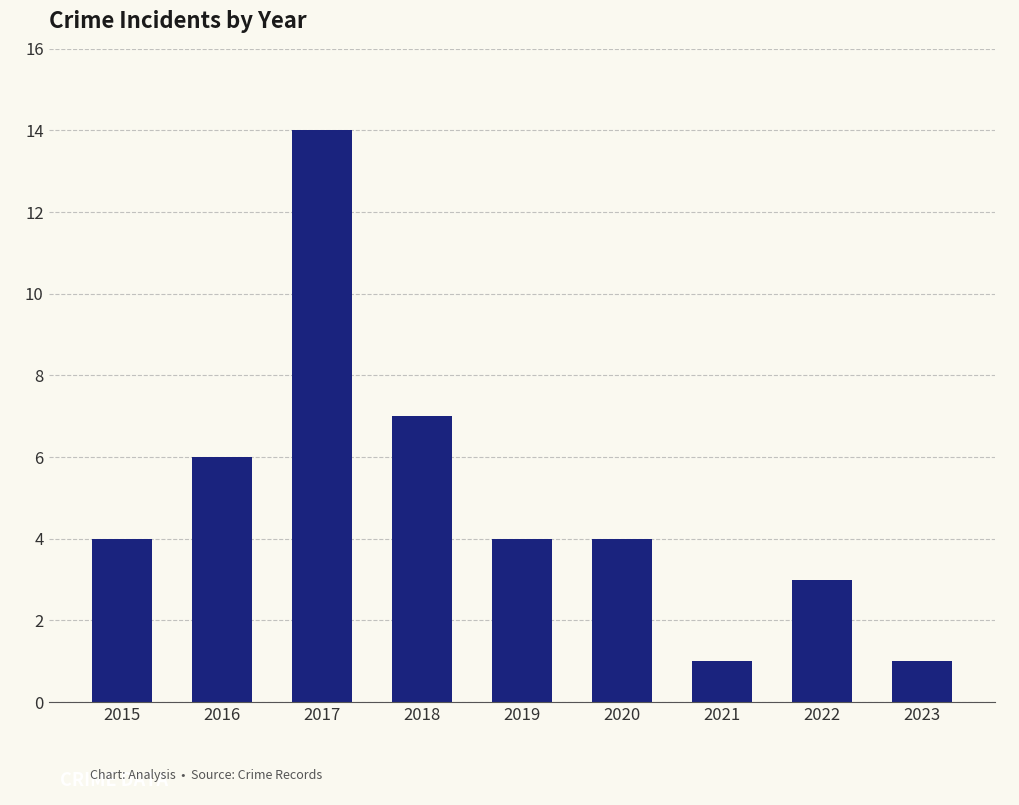

Which has a higher value, 2019 or 2016?

2016